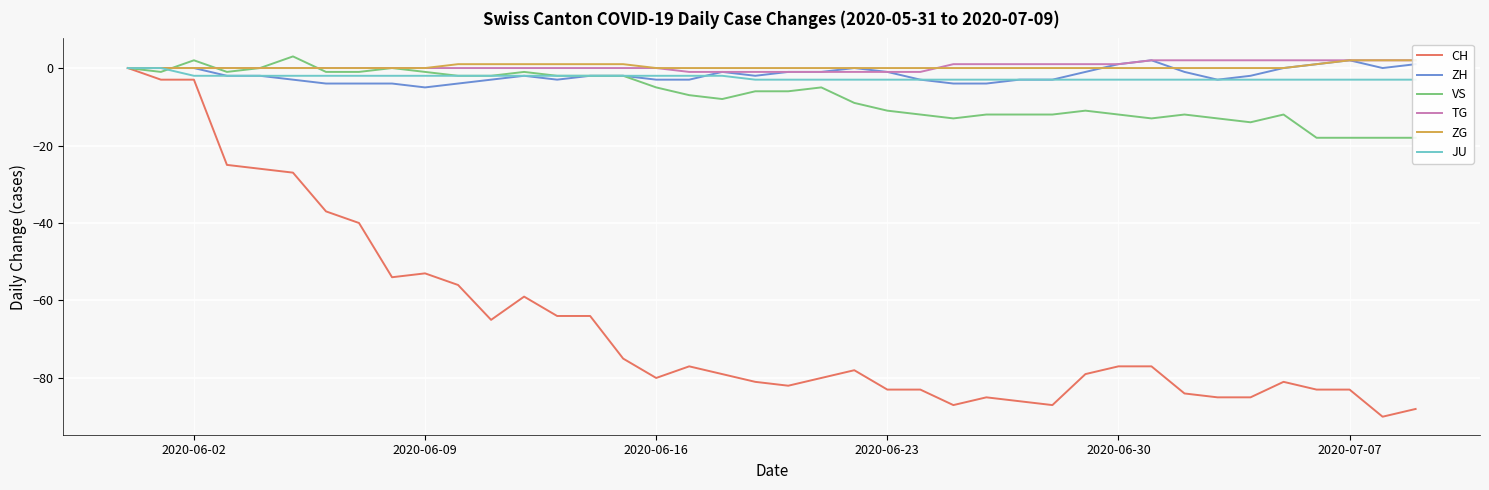

What is the lowest value of the CH series?

-90